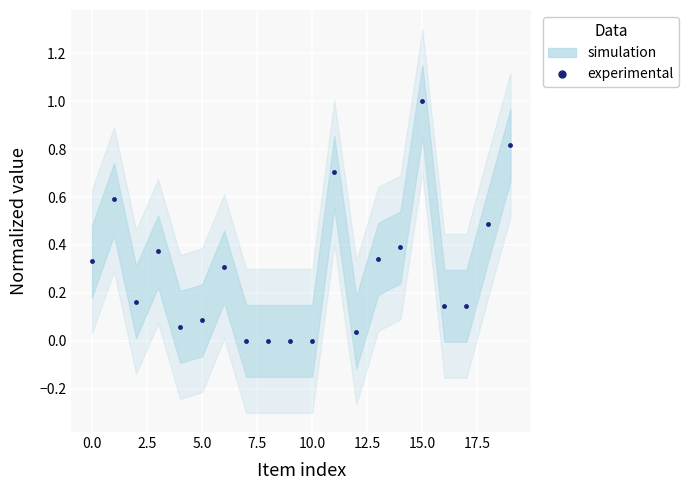

What is the greatest value displayed?

1.0